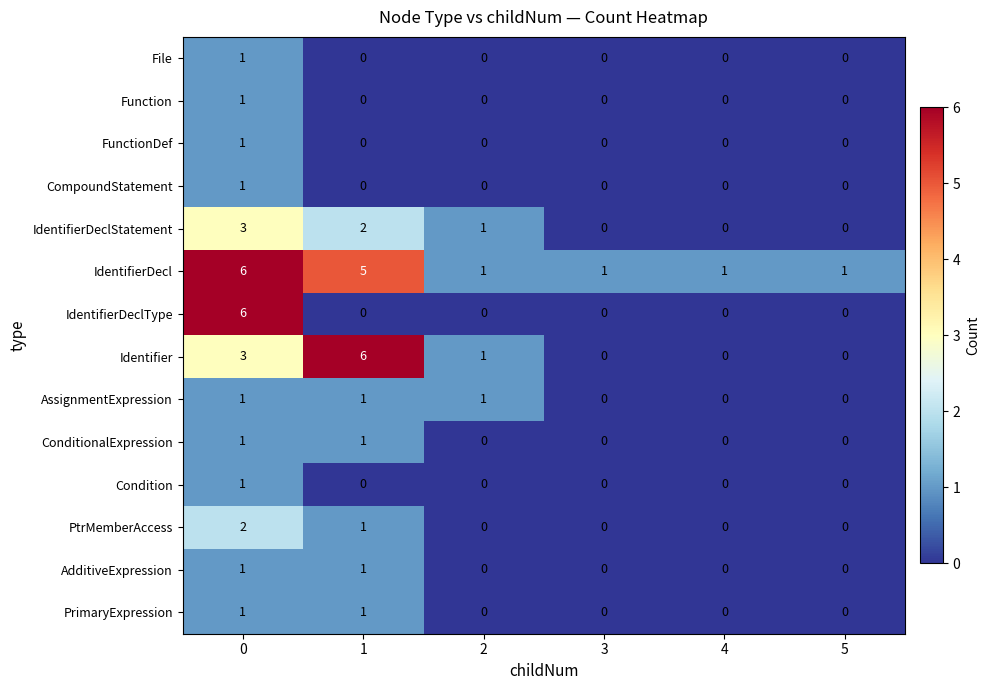

Which series has the largest total across all categories?

IdentifierDecl